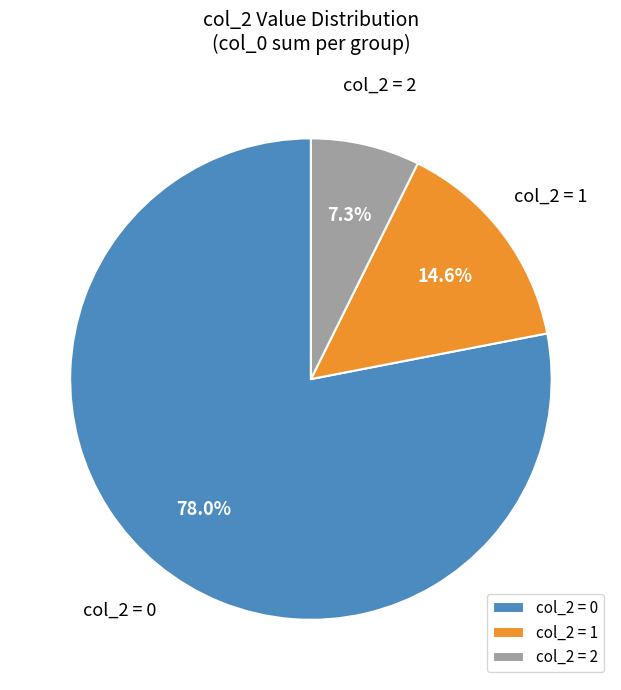

Is the sum of col_2 = 0 and col_2 = 2 greater than half?

Yes